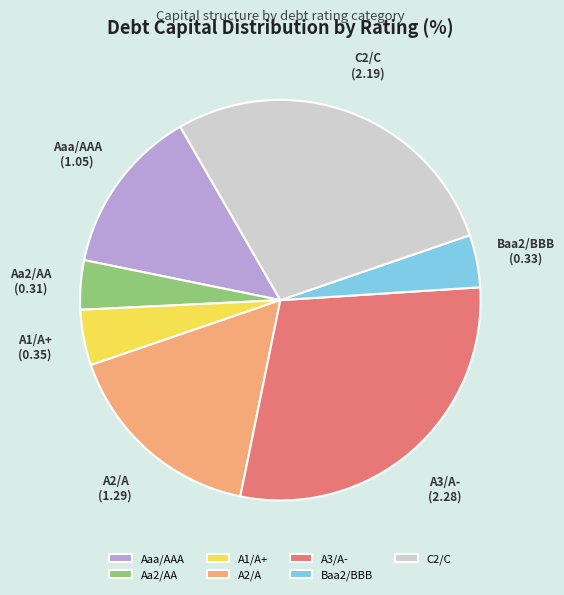

How many slices are in this pie chart?

7